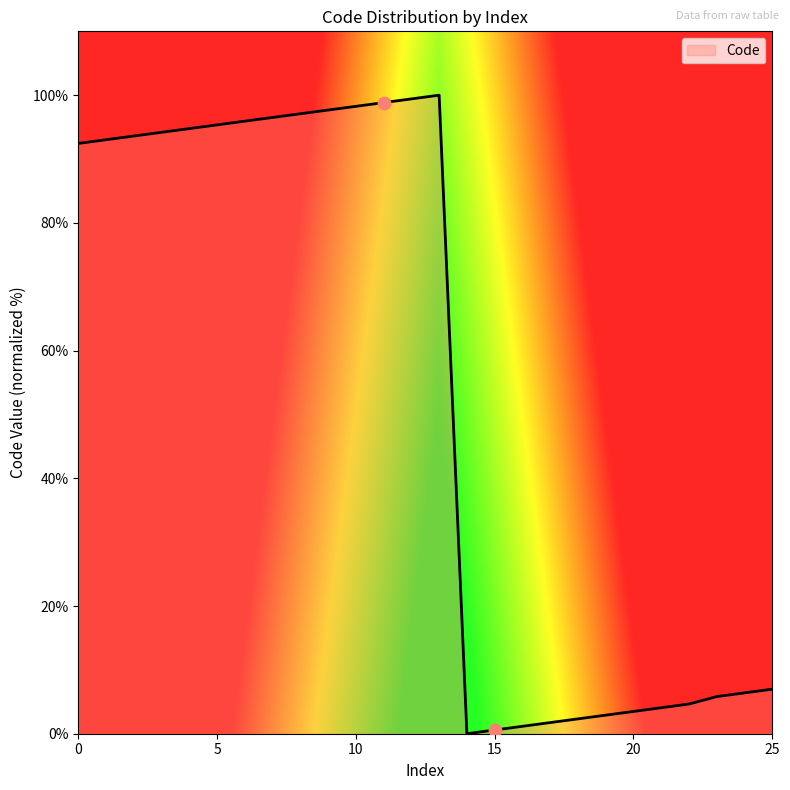

What is the maximum value shown in the chart?

100.0